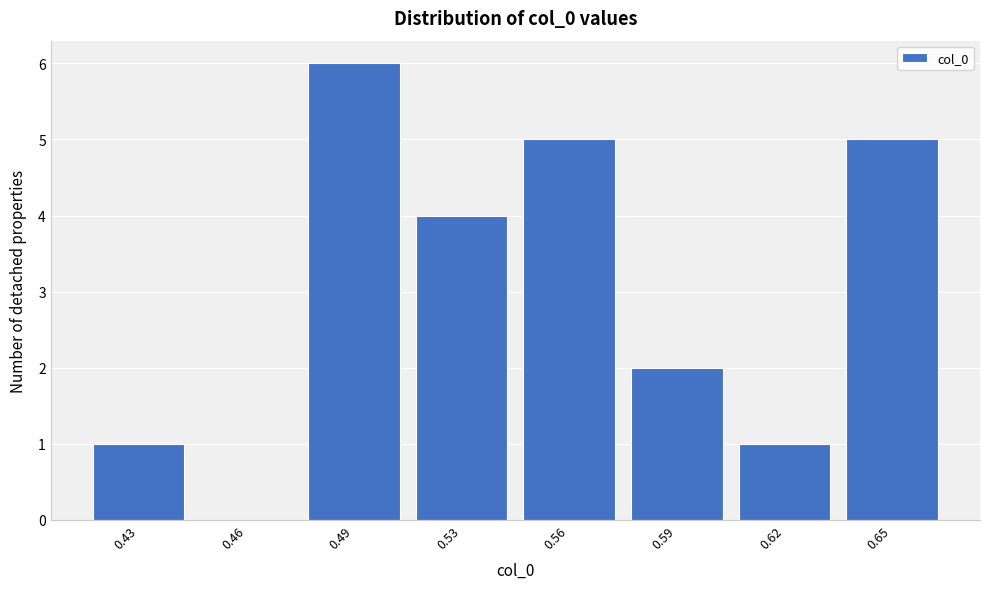

Reading left to right, extract all data points from this chart.

0.43=1	0.46=0	0.49=6	0.53=4	0.56=5	0.59=2	0.62=1	0.65=5